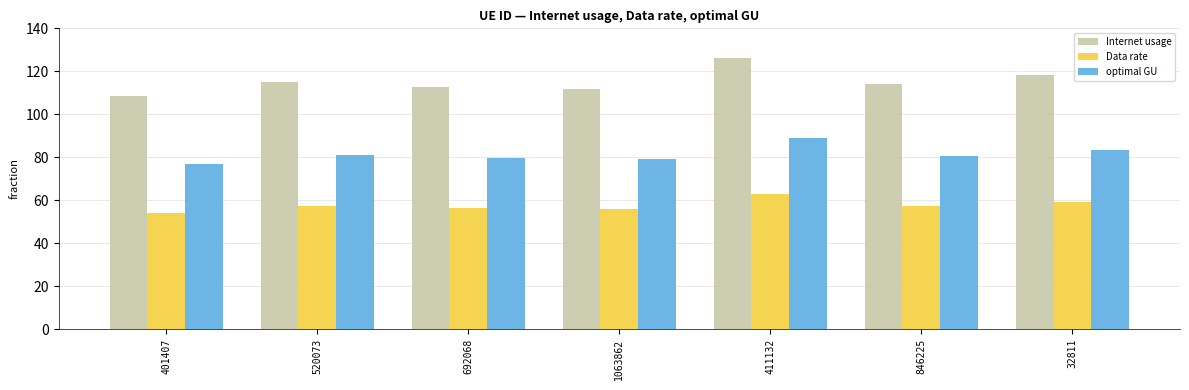

What is the difference between the highest and lowest values at 520073?

57.4